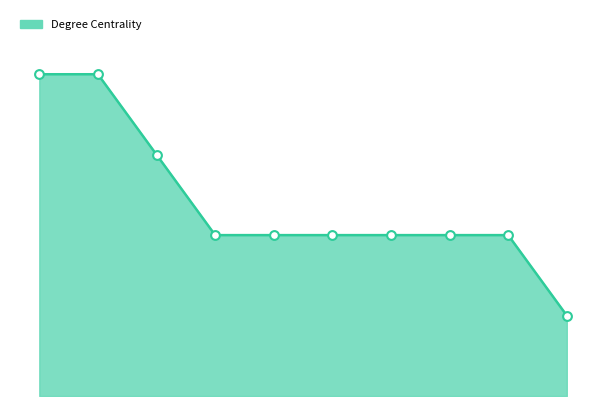

Which series contains the highest Y value?

Degree Centrality line